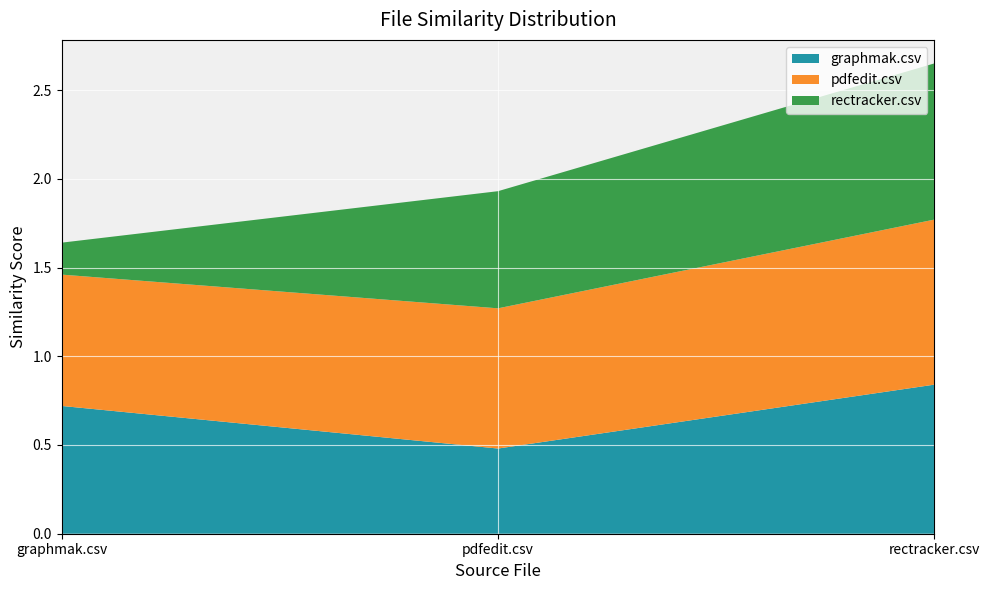

Reading left to right, what are all the values shown in this chart?

graphmak.csv: graphmak.csv=0.7	pdfedit.csv=0.5	rectracker.csv=0.8
pdfedit.csv: graphmak.csv=0.7	pdfedit.csv=0.8	rectracker.csv=0.9
rectracker.csv: graphmak.csv=0.2	pdfedit.csv=0.7	rectracker.csv=0.9